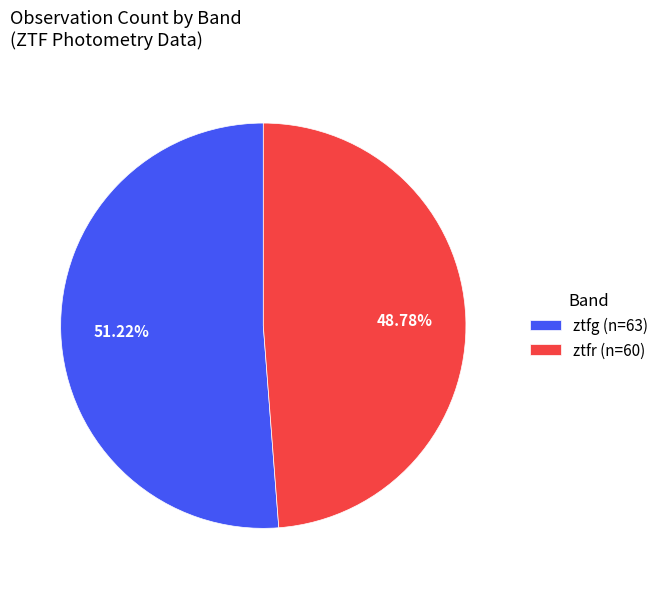

Which has a higher value, ztfr (n=60) or ztfg (n=63)?

ztfg (n=63)